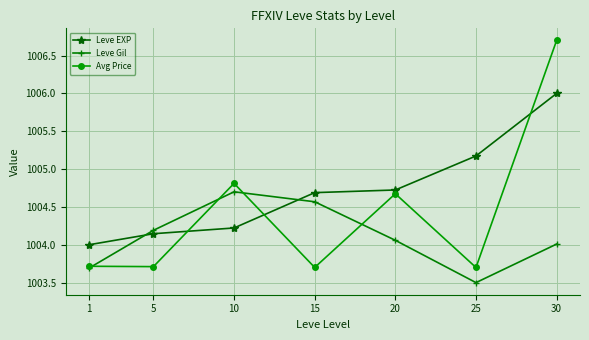

At 15, list the series in order from largest to smallest.

Leve EXP, Leve Gil, Avg Price